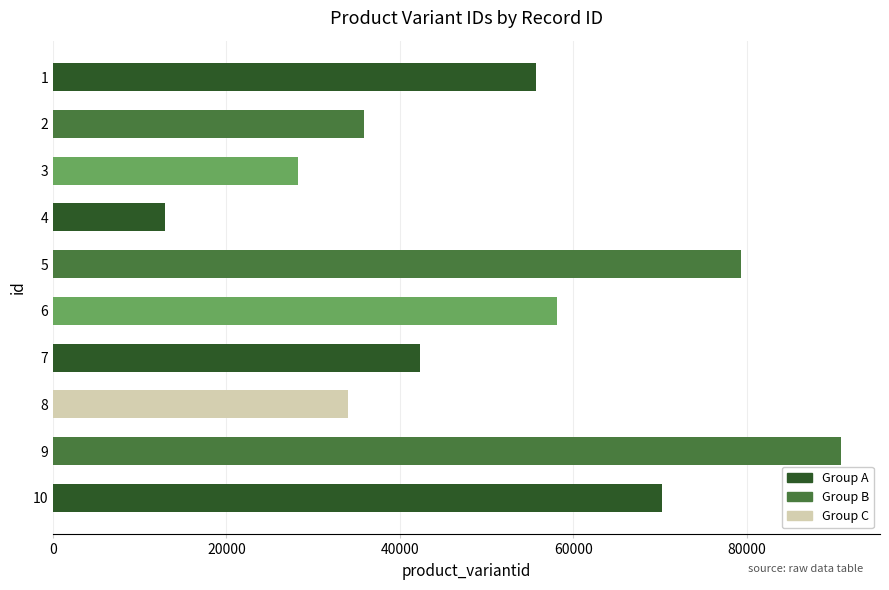

Is it true that the value at 3 is 28256?

True